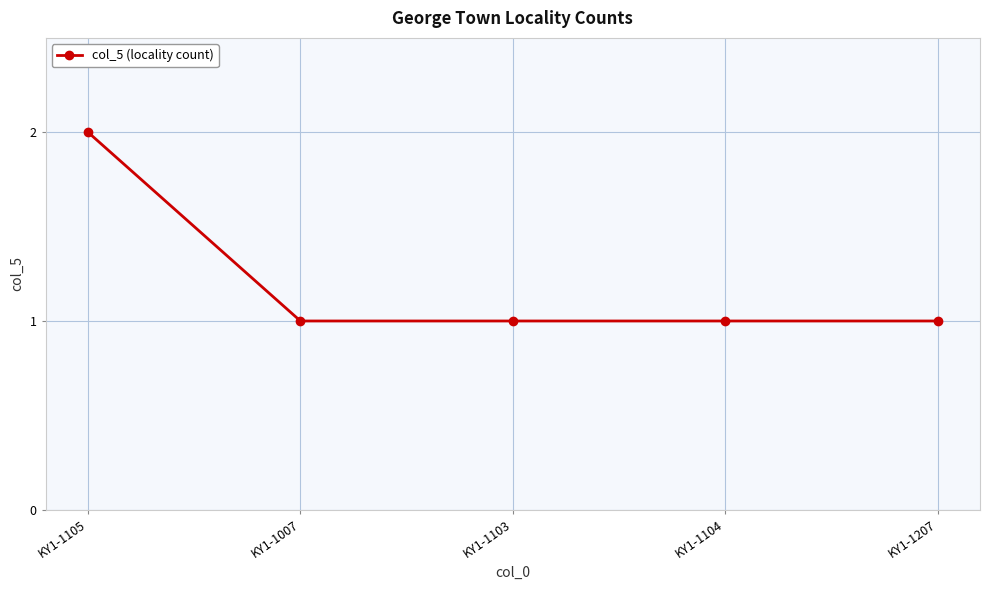

What is the label of the 2nd point from the left?

KY1-1007